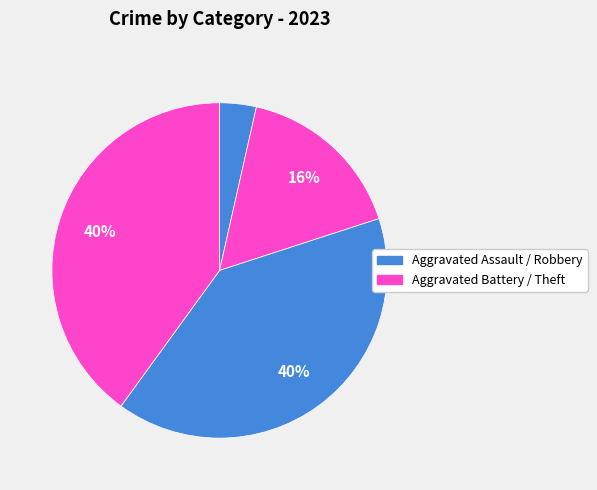

How many segments does this pie chart have?

4